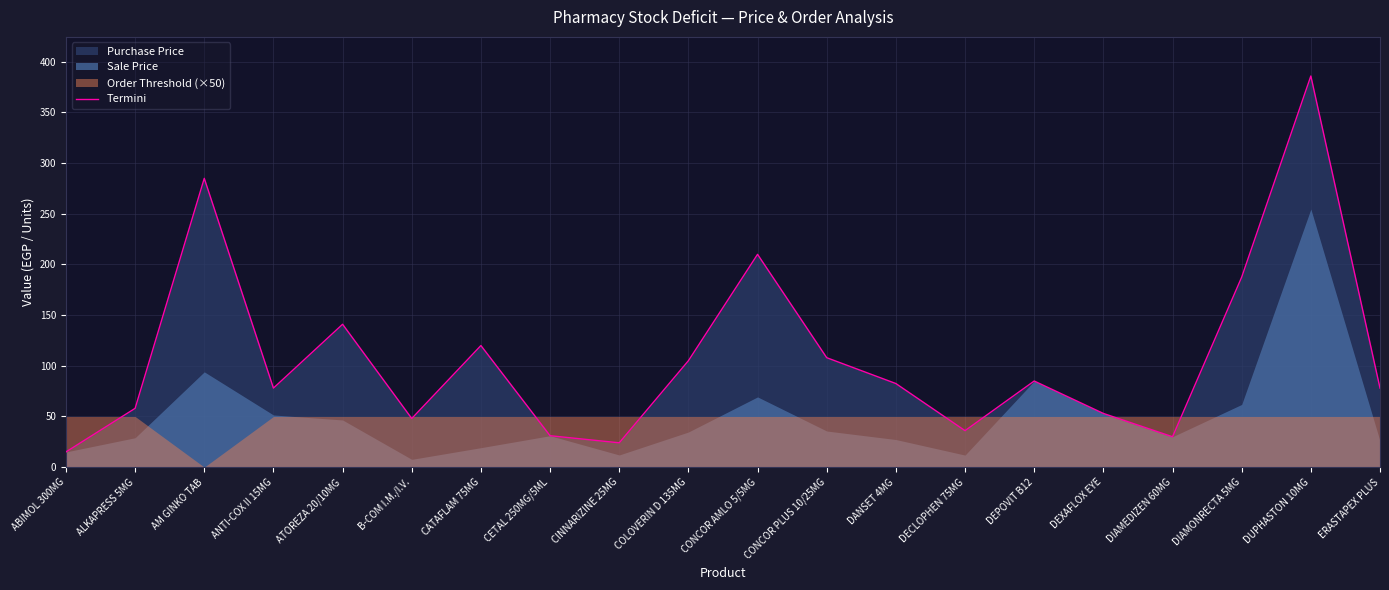

List the labels in order of value, largest first.

DUPHASTON 10MG, AM GINKO TAB, CONCOR AMLO 5/5MG, DIAMONRECTA 5MG, ATOREZA 20/10MG, CATAFLAM 75MG, CONCOR PLUS 10/25MG, COLOVERIN D 135MG, DEPOVIT B12, DANSET 4MG, ANTI-COX II 15MG, ERASTAPEX PLUS, ALKAPRESS 5MG, DEXAFLOX EYE, B-COM I.M./I.V., DECLOPHEN 75MG, CETAL 250MG/5ML, DIAMEDIZEN 60MG, CINNARIZINE 25MG, ABIMOL 300MG